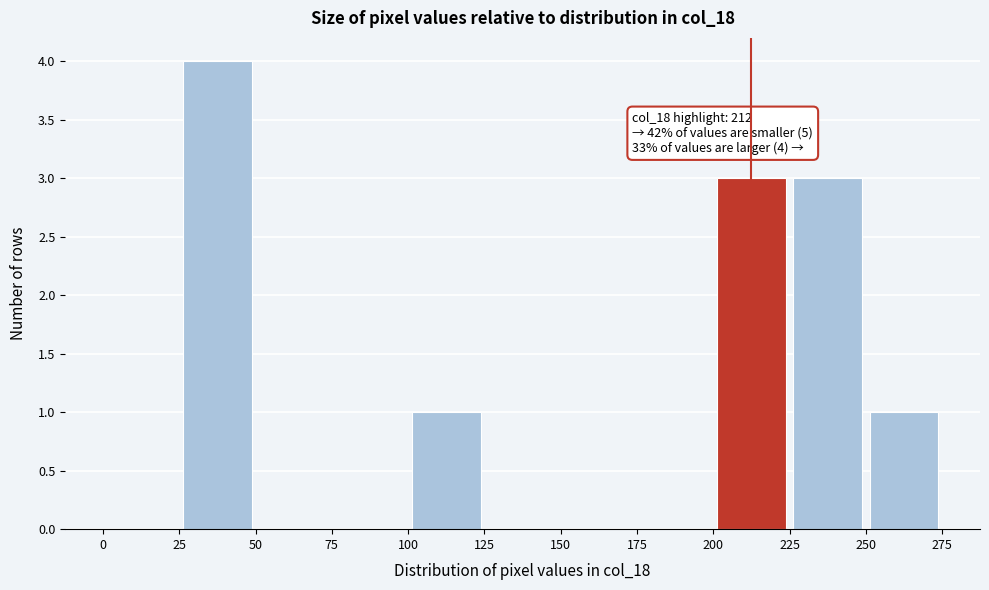

Which range on the x-axis has the tallest bar?

25 to 50